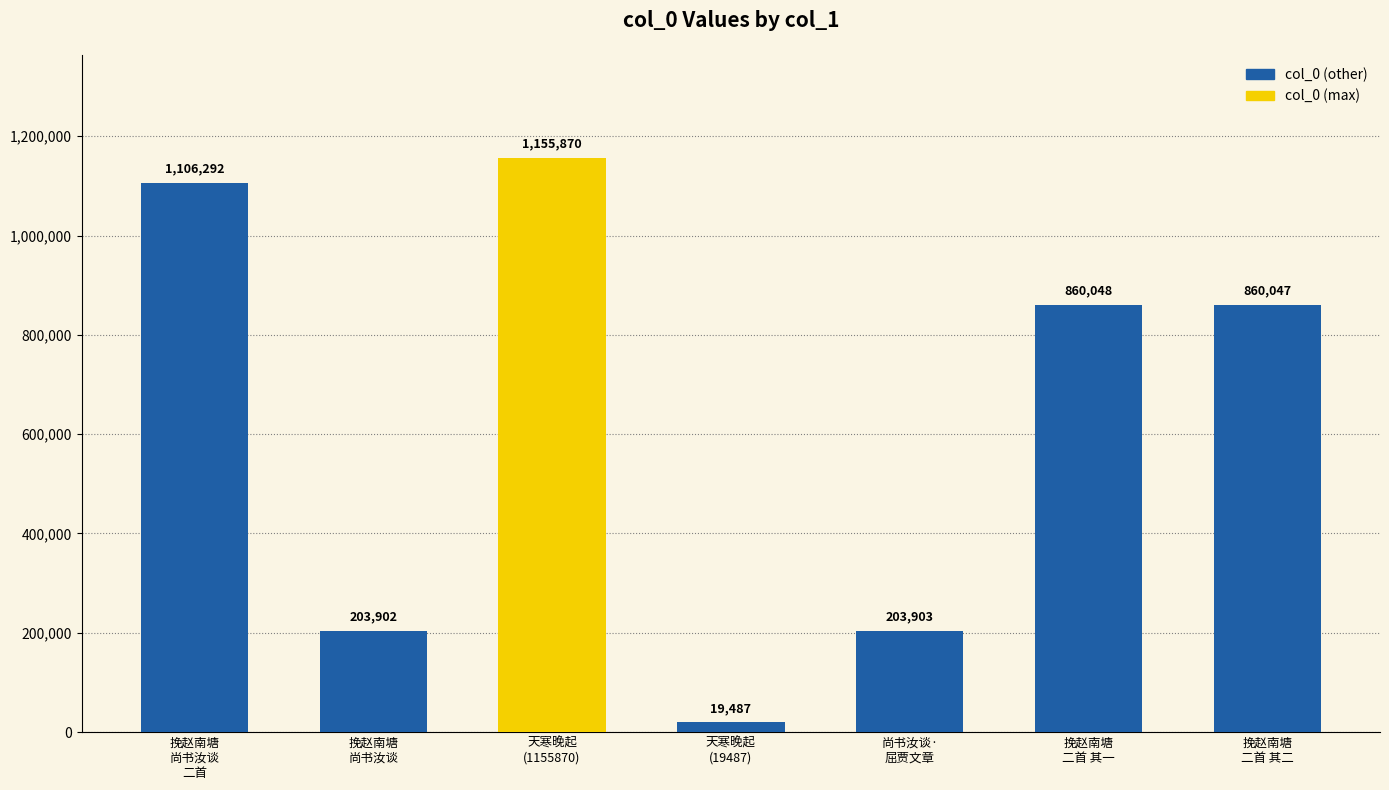

What value does the data have at 天寒晚起
(19487)?

19487